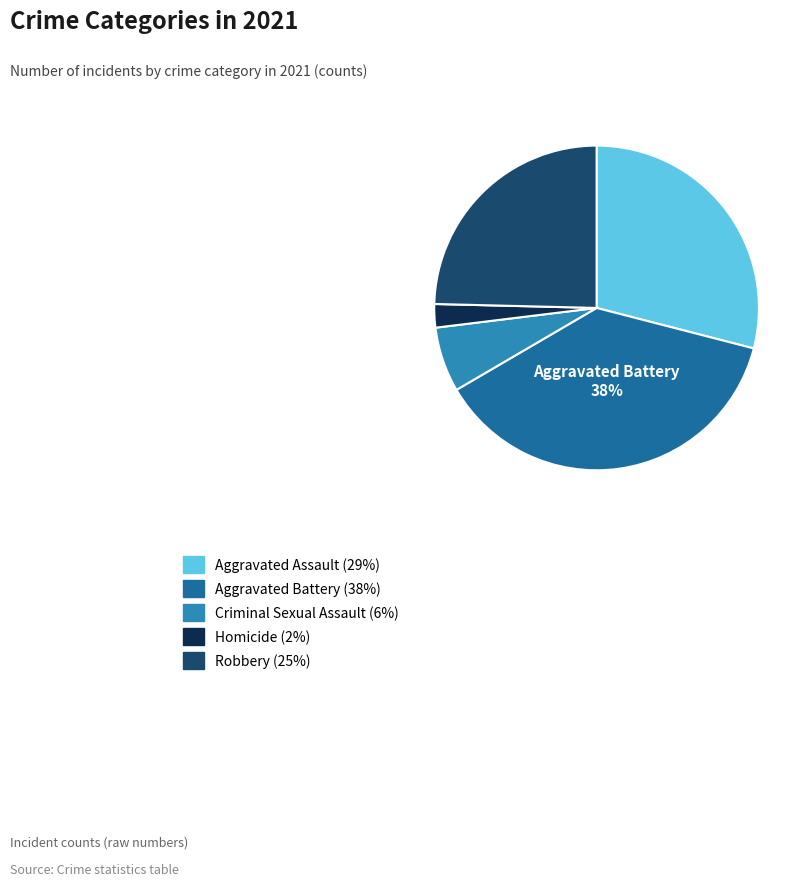

Is there a majority slice in this chart?

No